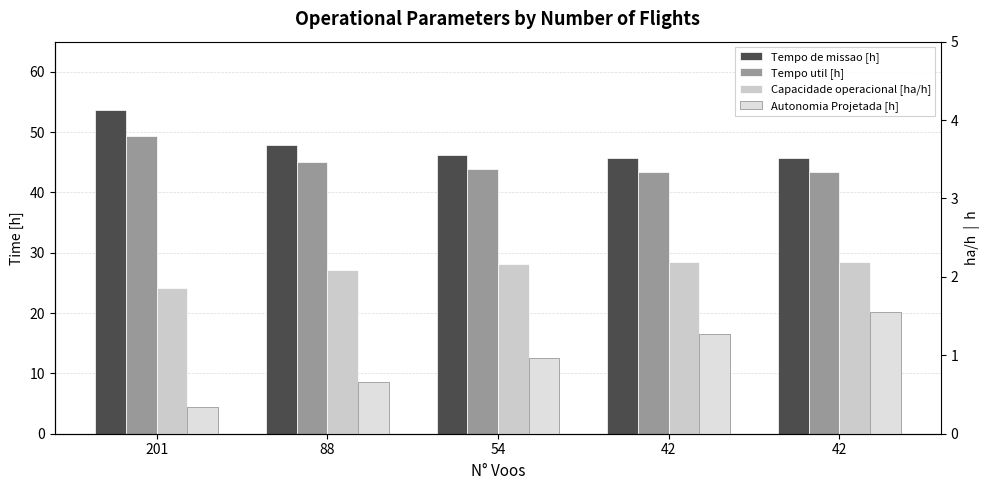

What value does the Tempo util [h] series have at 201?

49.4